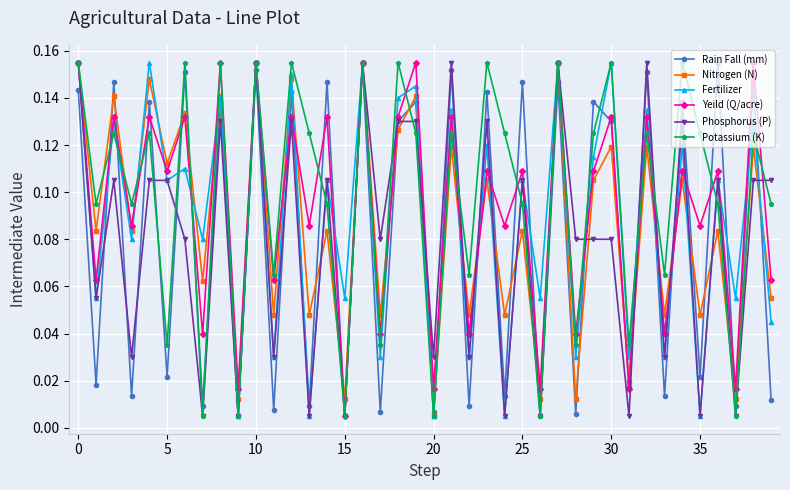

True or false: Potassium (K) has more than 2 points higher than both neighbors.

True